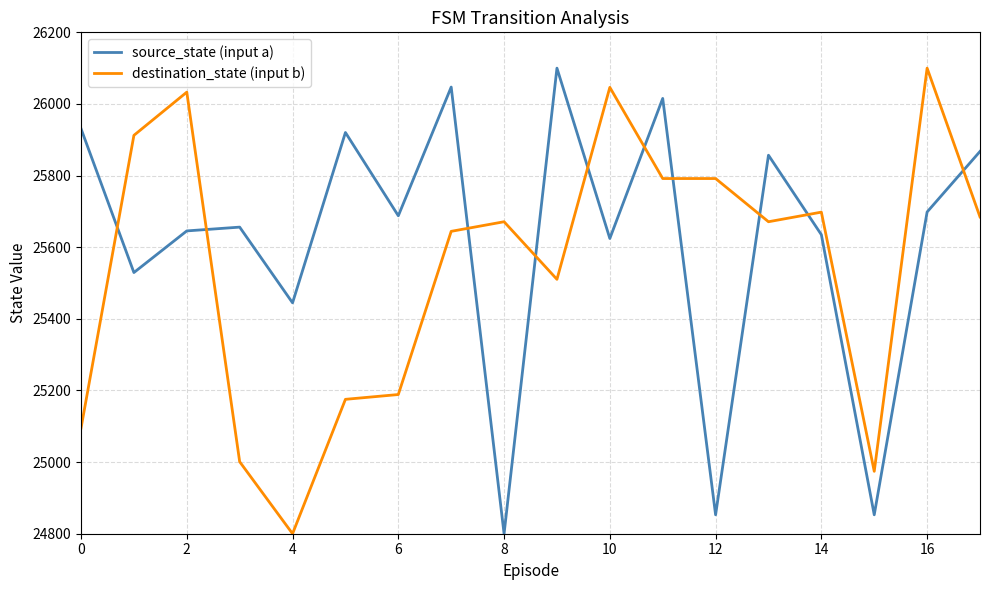

Which series has the largest total across all categories?

source_state (input a)